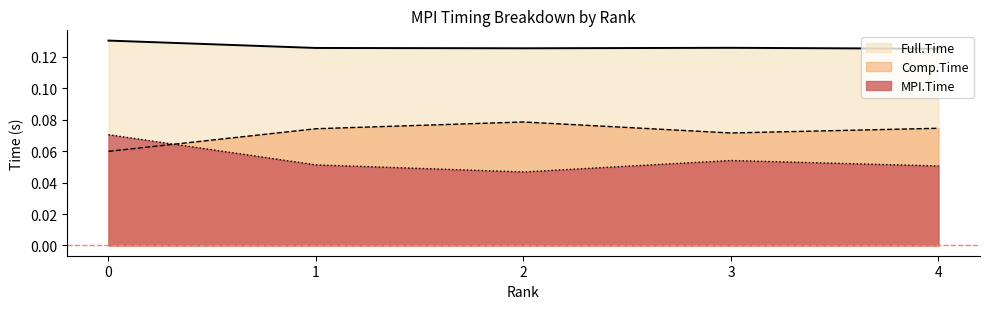

Count the number of data series in this chart.

3